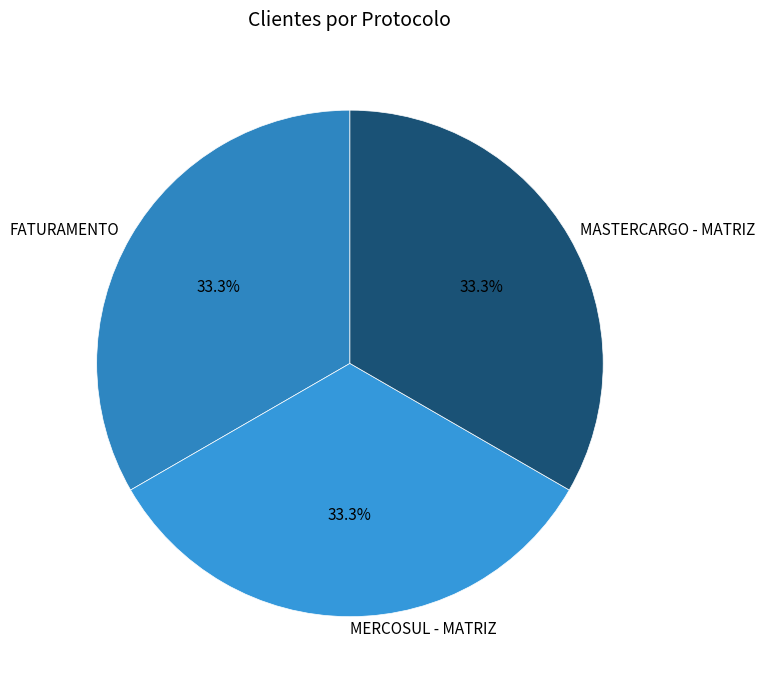

To the nearest percent, what percentage of the pie is MASTERCARGO - MATRIZ?

33%